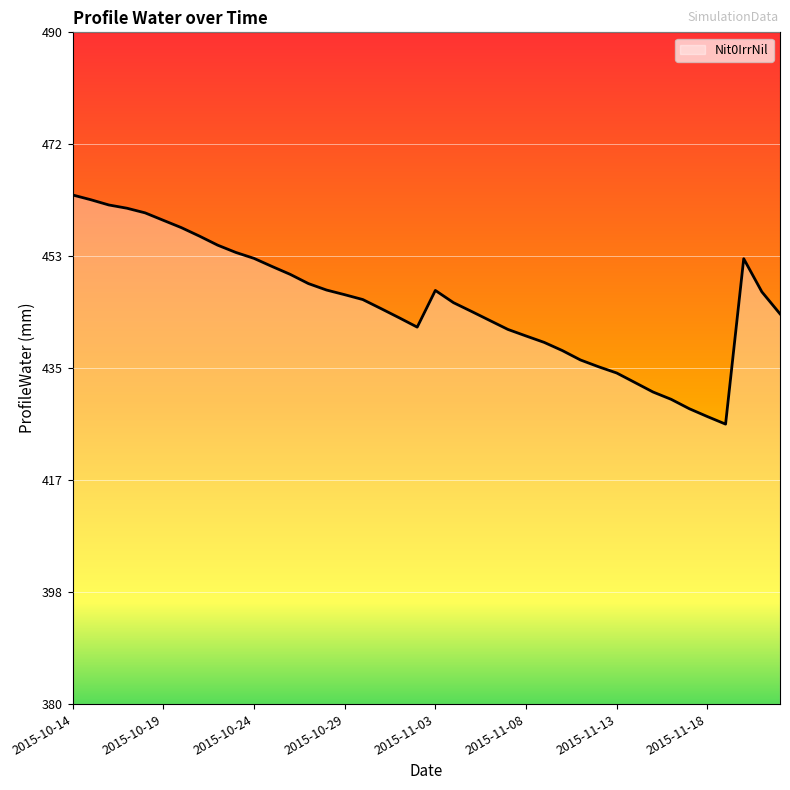

What is the difference between the maximum and minimum values?

37.5